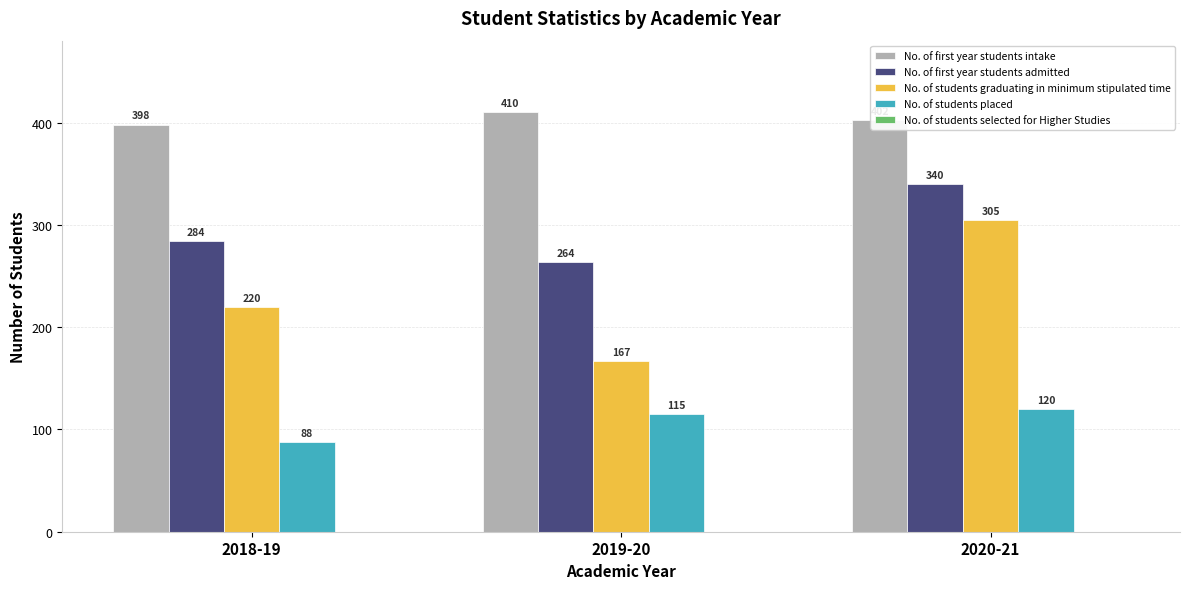

List the labels in order of No. of students placed value, smallest first.

2018-19, 2019-20, 2020-21